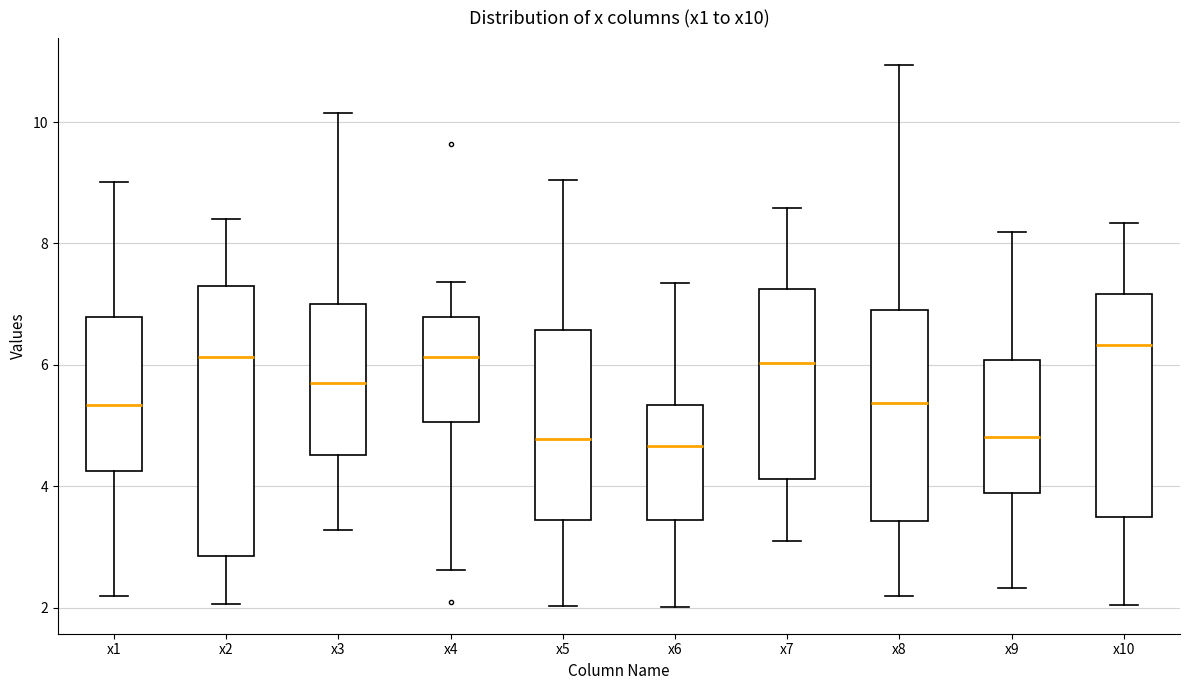

Where does the lower whisker of the box for x10 end on the y-axis? The values are not printed on the chart, so give them approximately, as read against the axis.

2.0